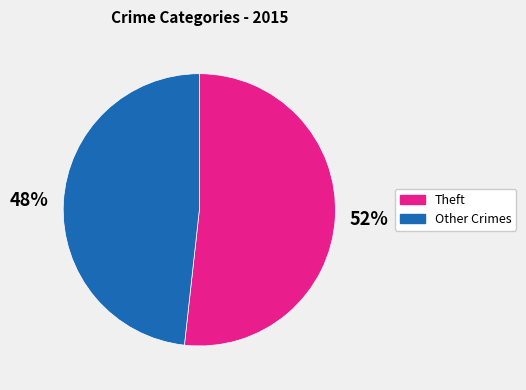

Is there a majority slice in this chart?

Yes